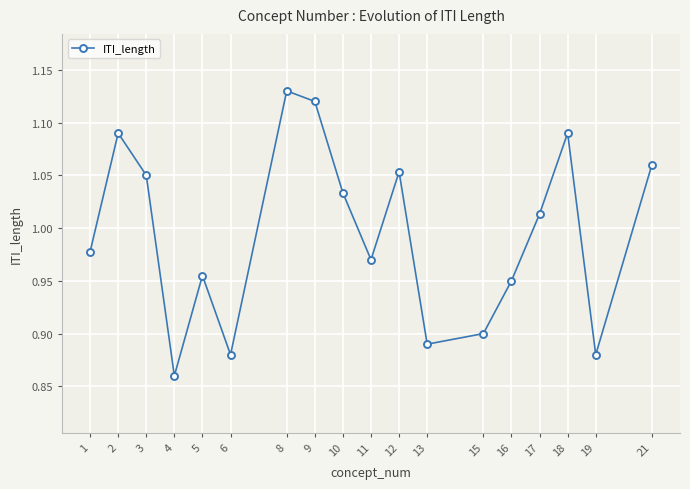

Between 17 and 16, which is larger?

17